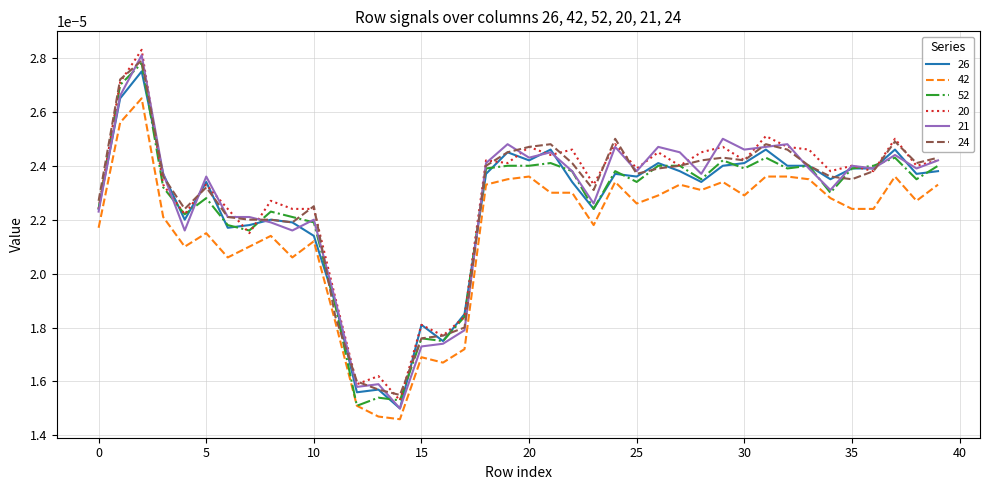

Does the chart have visible grid lines?

Yes